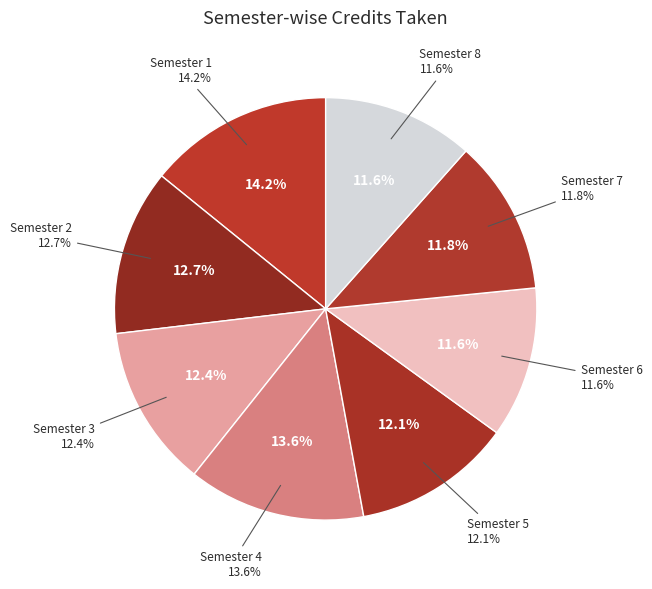

Does Semester 5 account for over 50% of the chart?

No